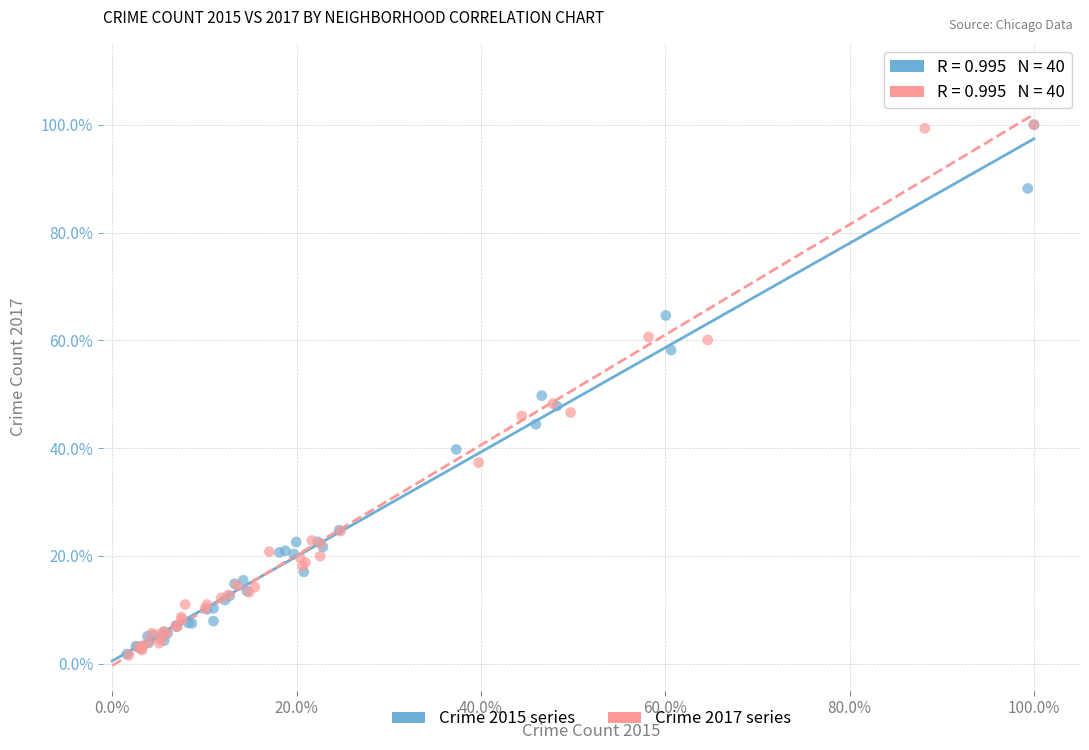

Which series has the largest Y range (max minus min)?

Crime 2017 series